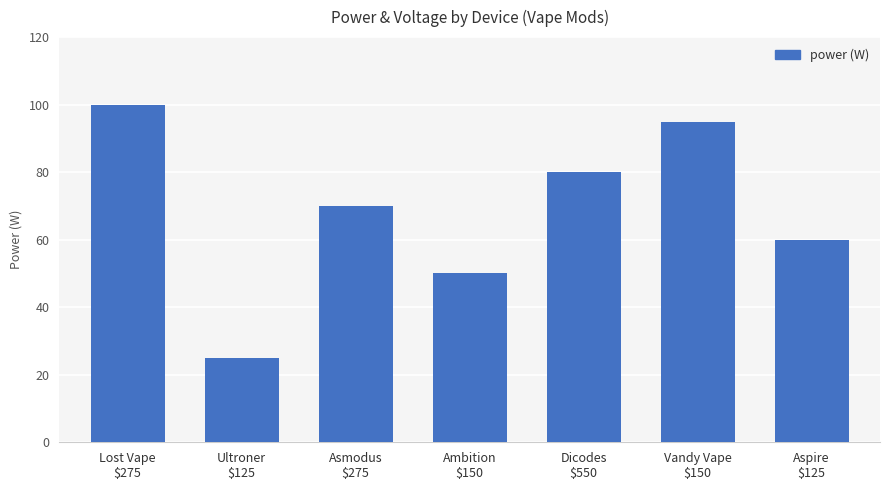

The value at Ambition
$150 is 87. True or false?

False